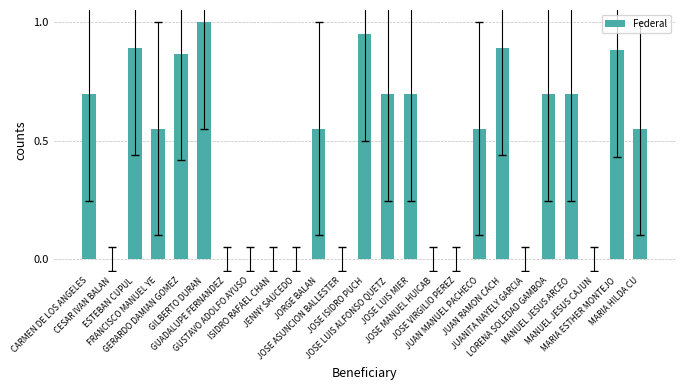

What is the sum of all values?

11.2